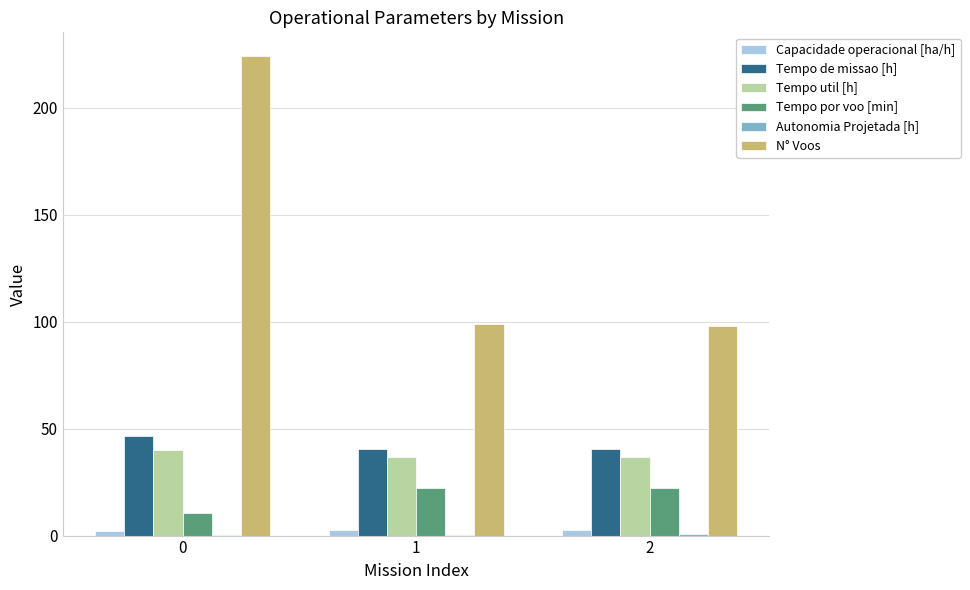

Which series has the largest total across all categories?

N° Voos